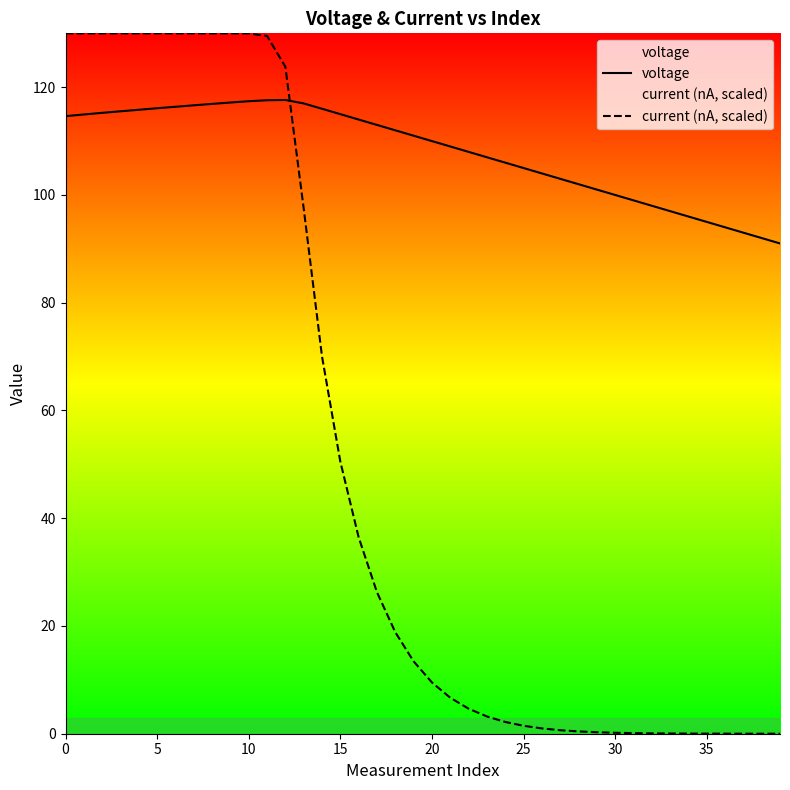

What is the minimum value for voltage?

91.0